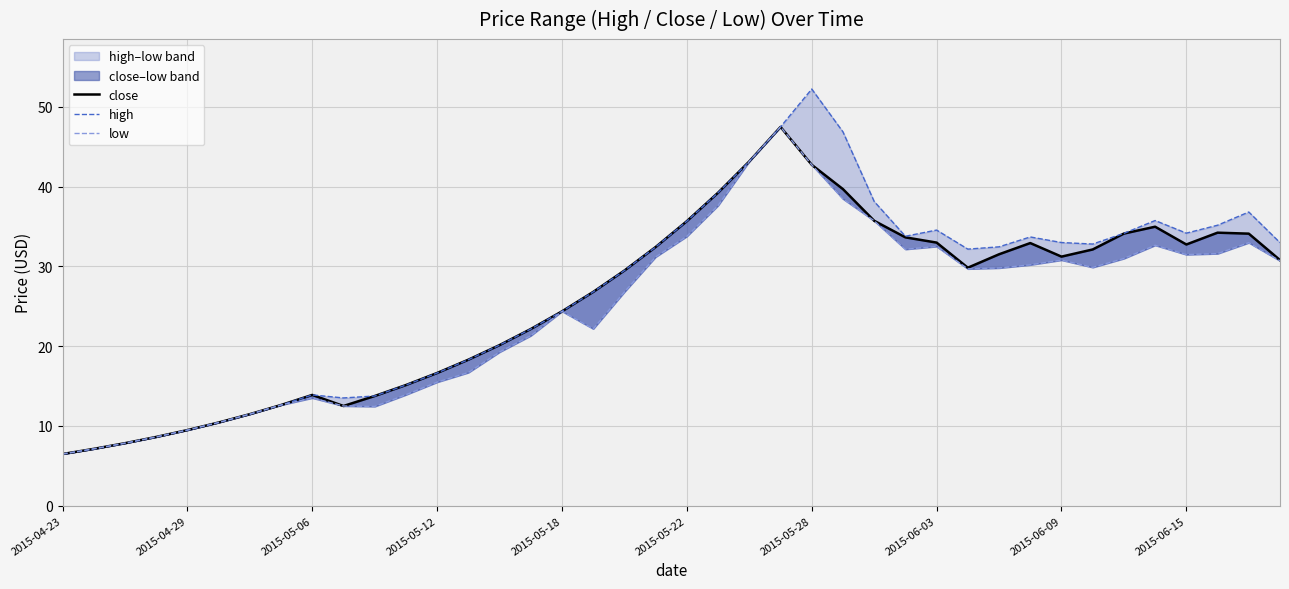

Rank the series at 2015-04-29 from highest to lowest value.

close, high, low